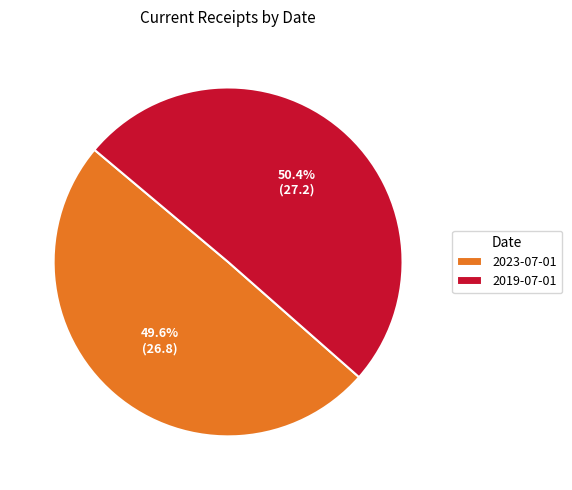

Is the sum of 2023-07-01 and 2019-07-01 greater than half?

Yes